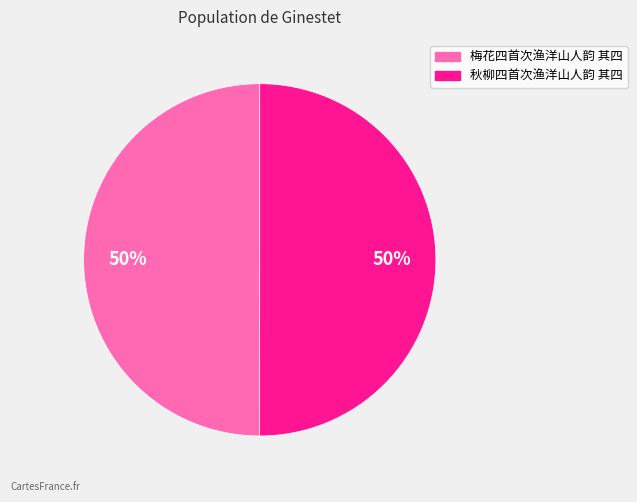

What is the ratio of the value at 秋柳四首次渔洋山人韵 其四 to the value at 梅花四首次渔洋山人韵 其四?

1.0